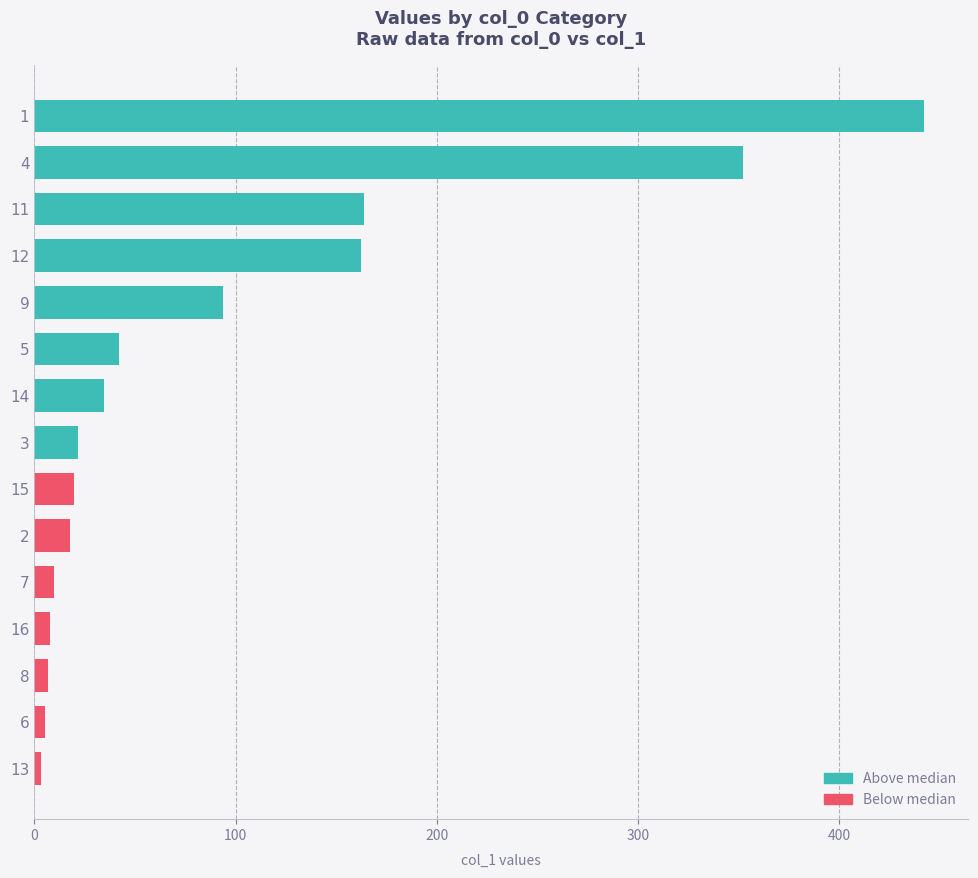

True or false: the data shows 276.3 at 12.

False